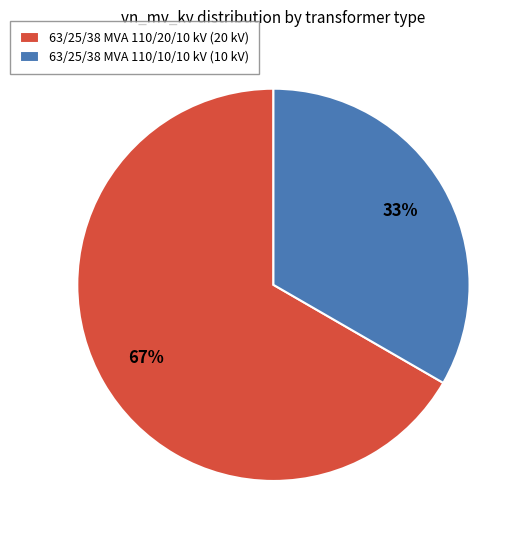

Does 63/25/38 MVA 110/20/10 kV represent more than half of the total?

Yes